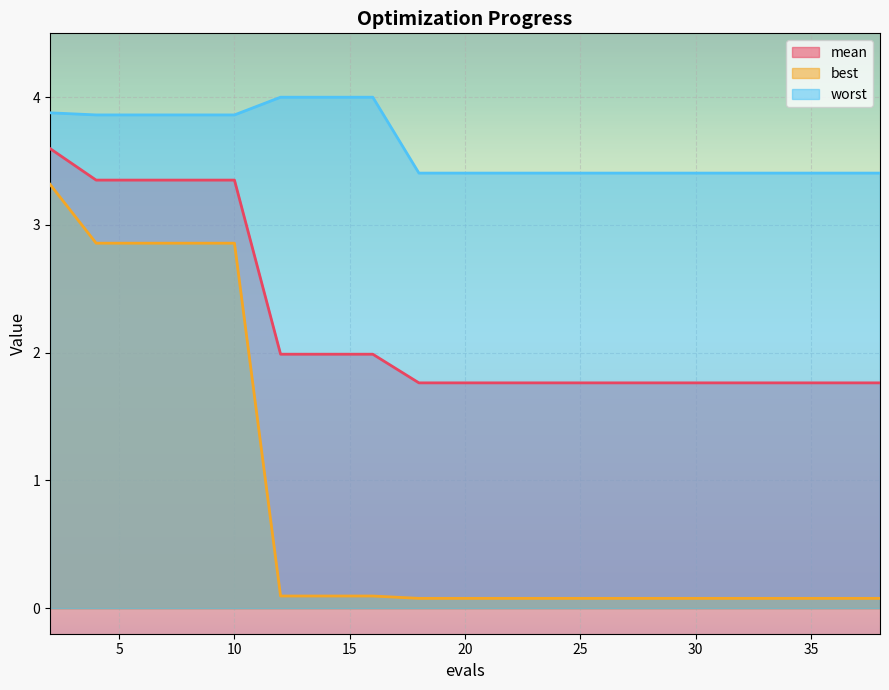

What is the total value across all series at 29?

5.2